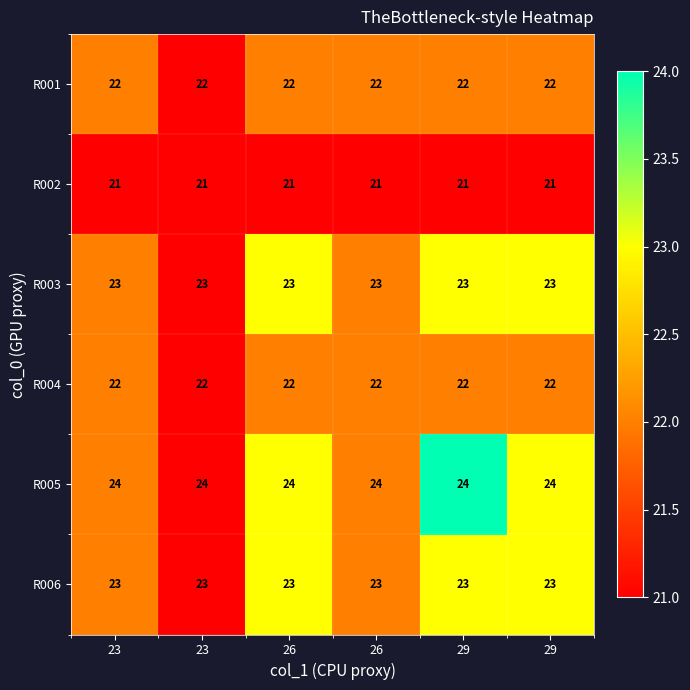

Count the number of categories in the chart.

6